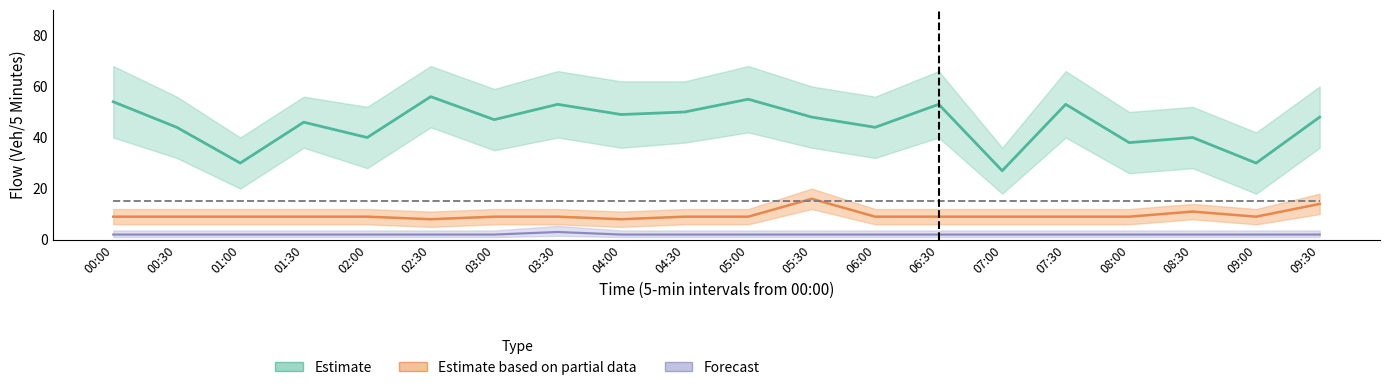

List the series in order of their peak value, lowest first.

Lane 2 Flow (Veh/5 Minutes), Lane 1 Flow (Veh/5 Minutes), Flow (Veh/5 Minutes)